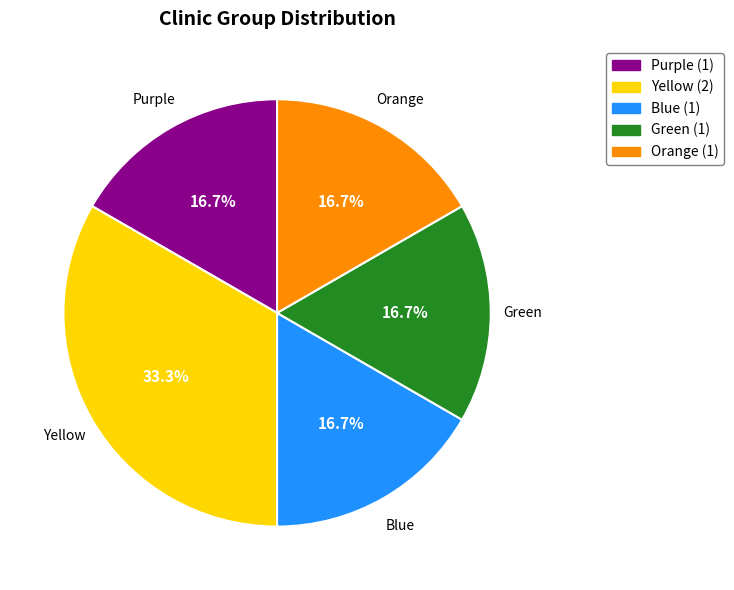

Is it true that Orange is 17% of the pie?

True